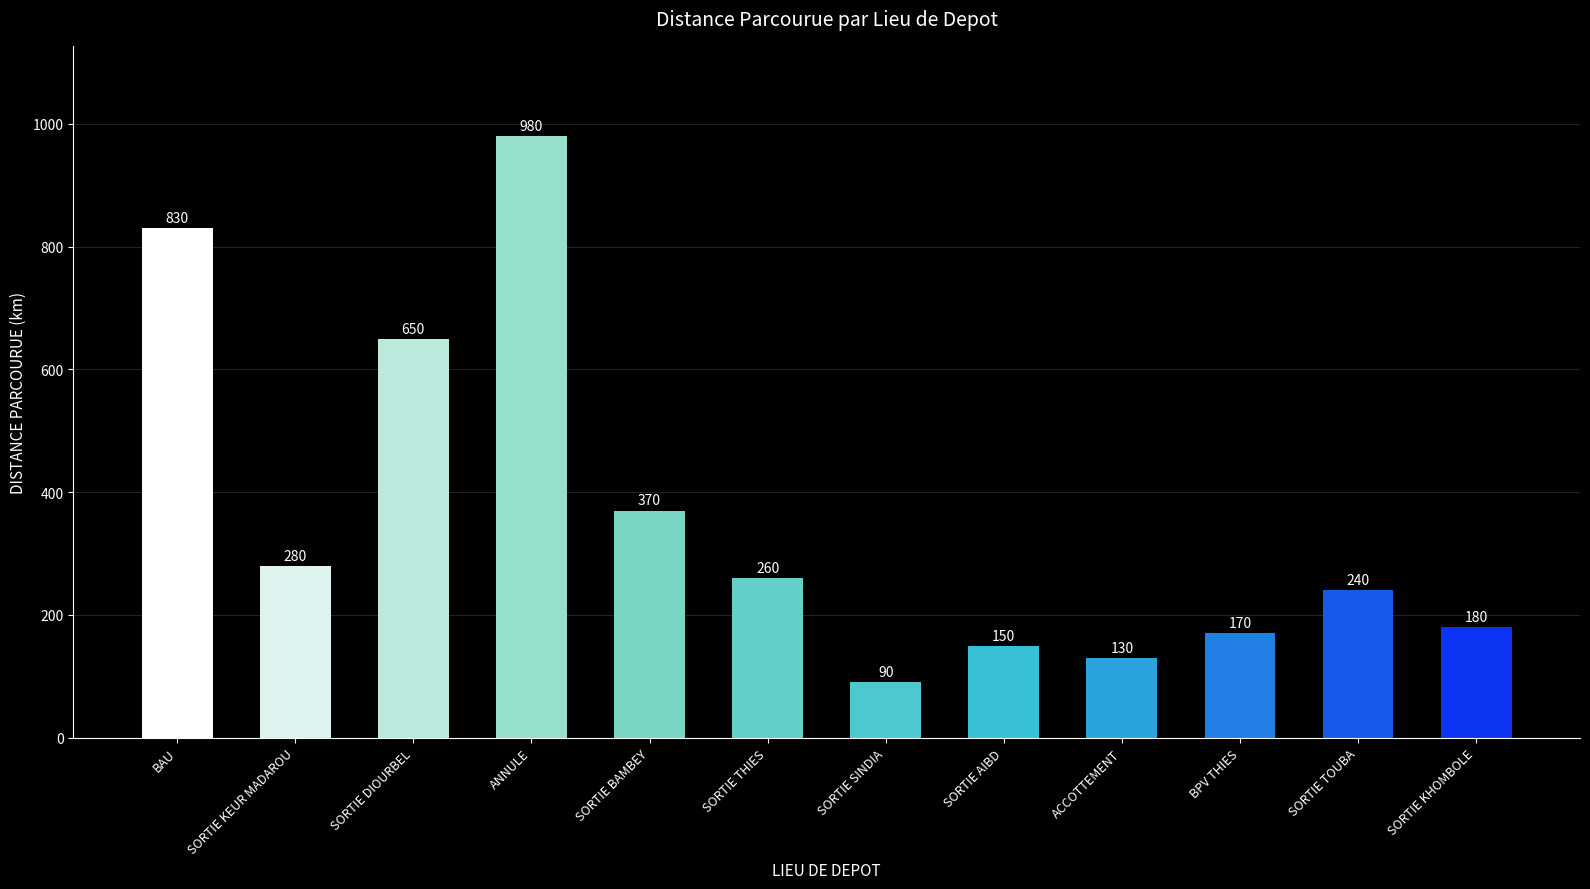

Reading right to left, what are all the values shown in this chart?

180	240	170	130	150	90	260	370	980	650	280	830